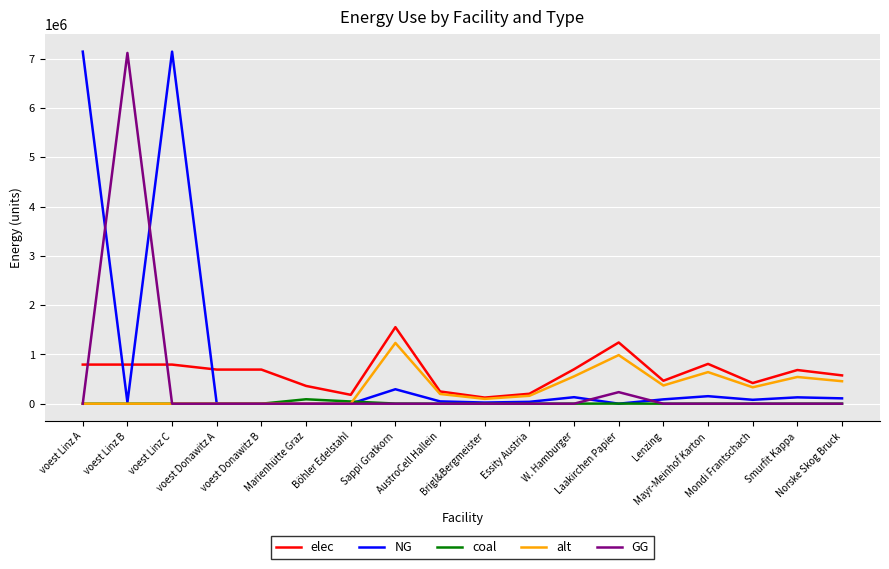

What is the maximum value for alt?

1233346.9